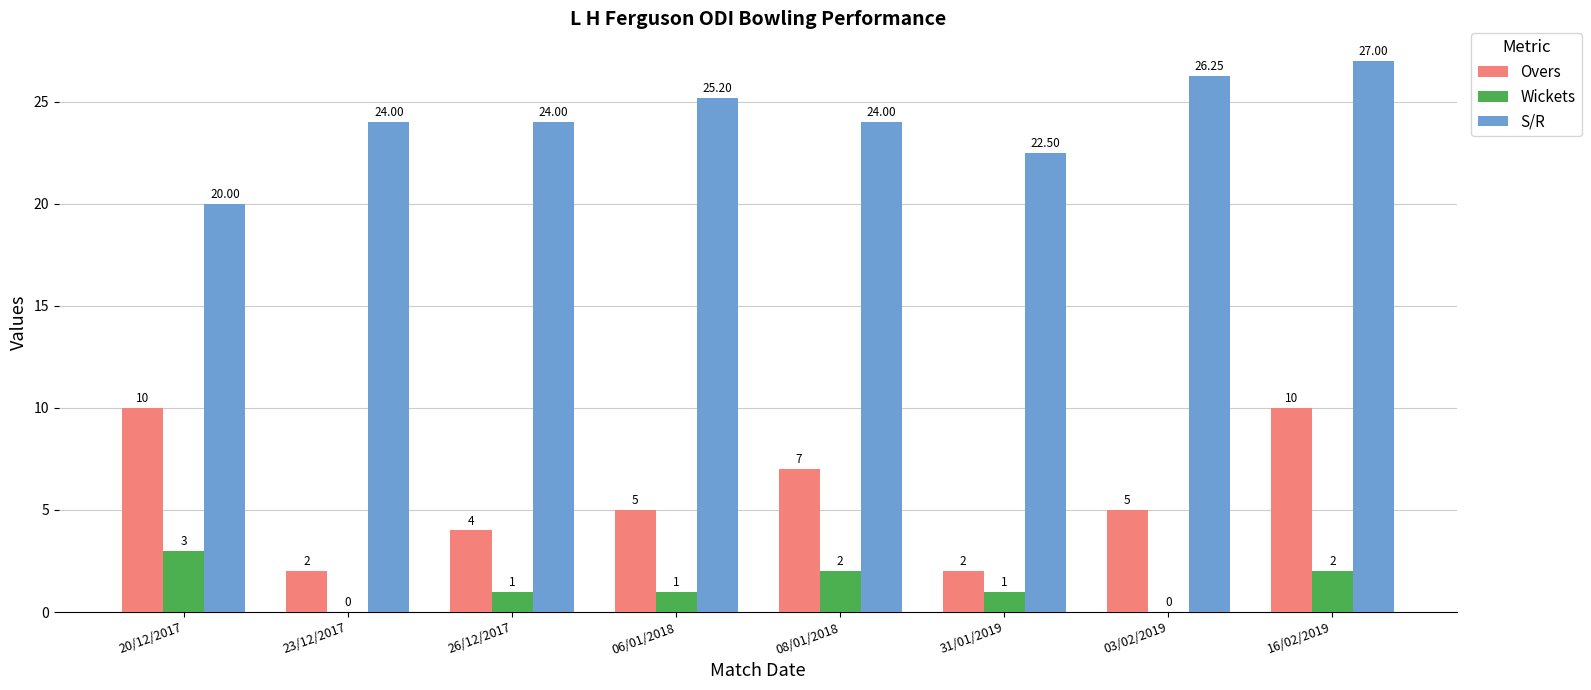

True or false: Wickets has a value of 1.3 at 03/02/2019.

False